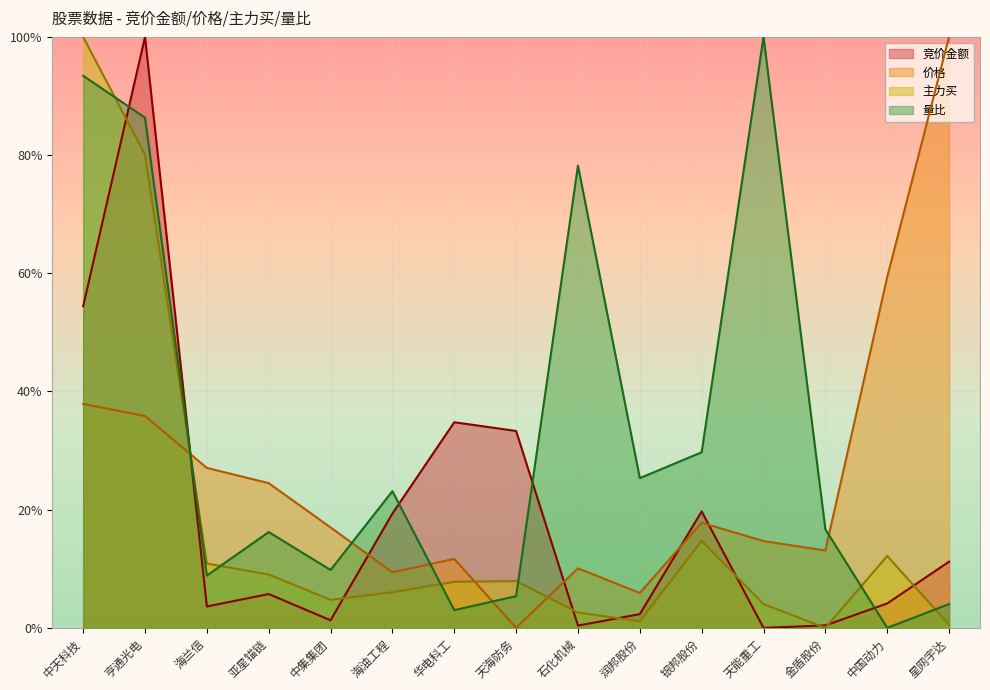

The value of 竞价金额 at 中集集团 is 1.3. True or false?

True